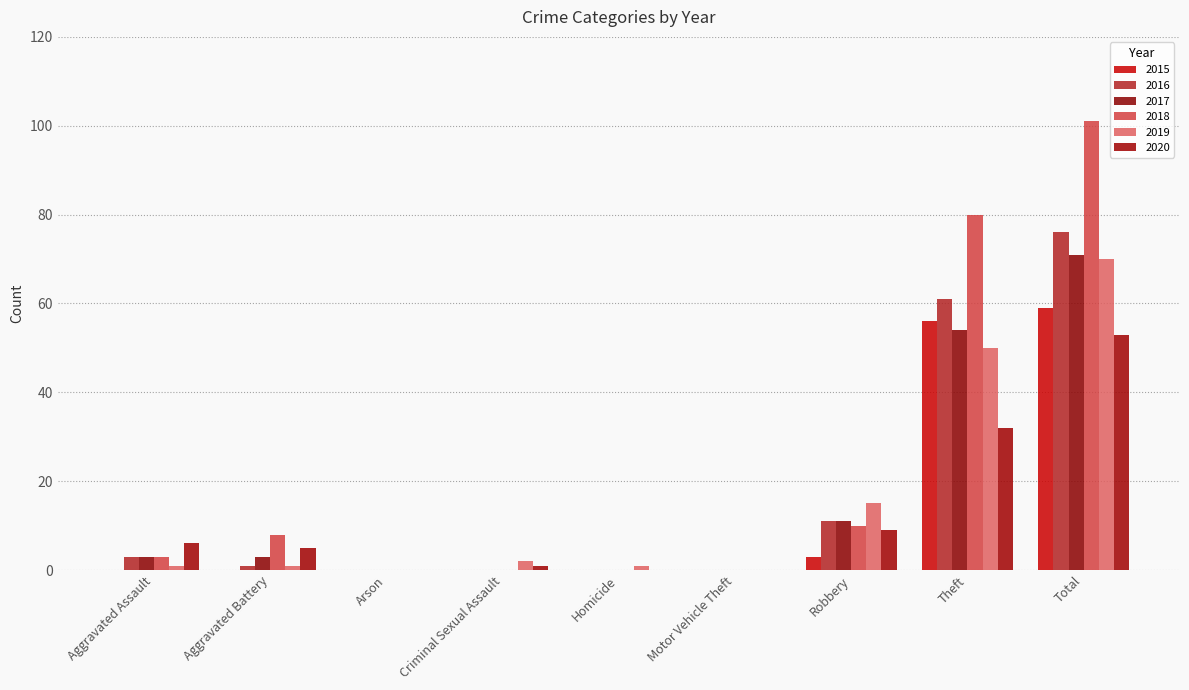

At which category is the sum across all series the highest?

Total